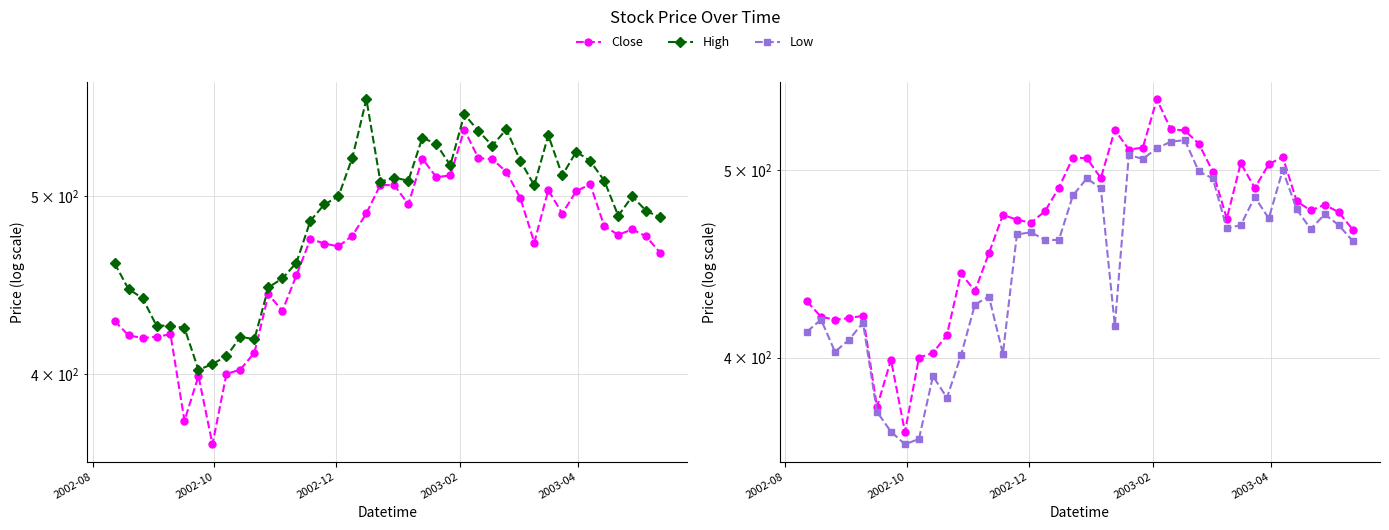

What is the difference between the maximum and minimum values in the Close series?

177.7